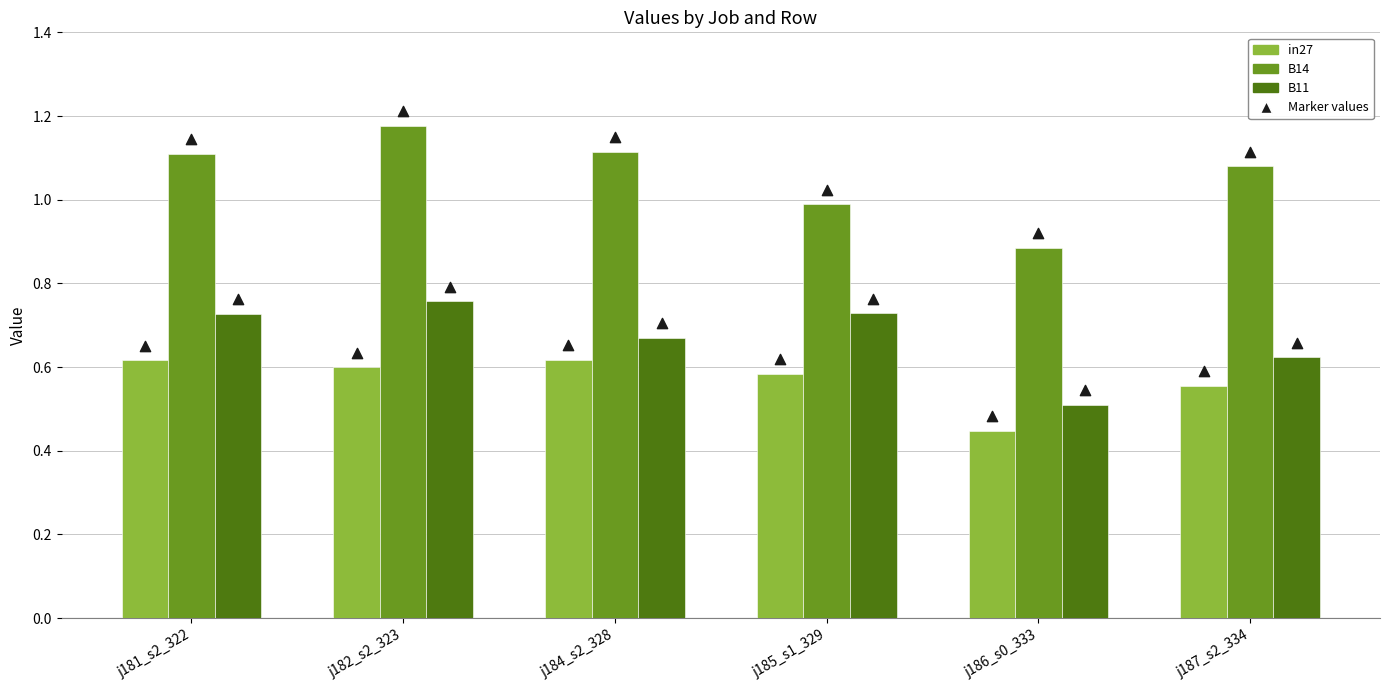

Is the value of B11 at j184_s2_328 greater than the value of B14 (marker) at j181_s2_322?

No